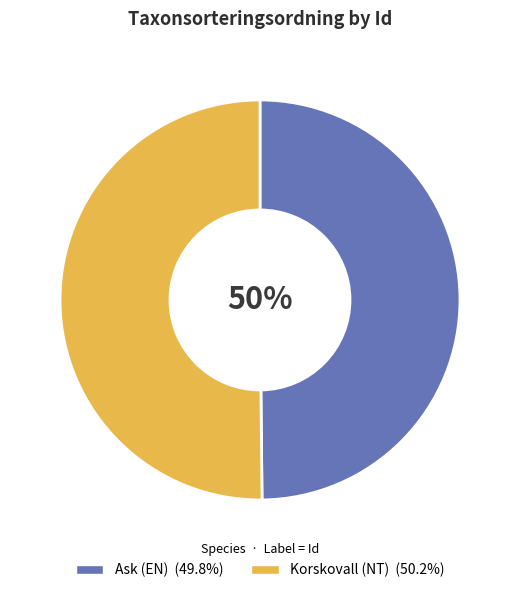

To the nearest percent, what is the average slice percentage?

50%